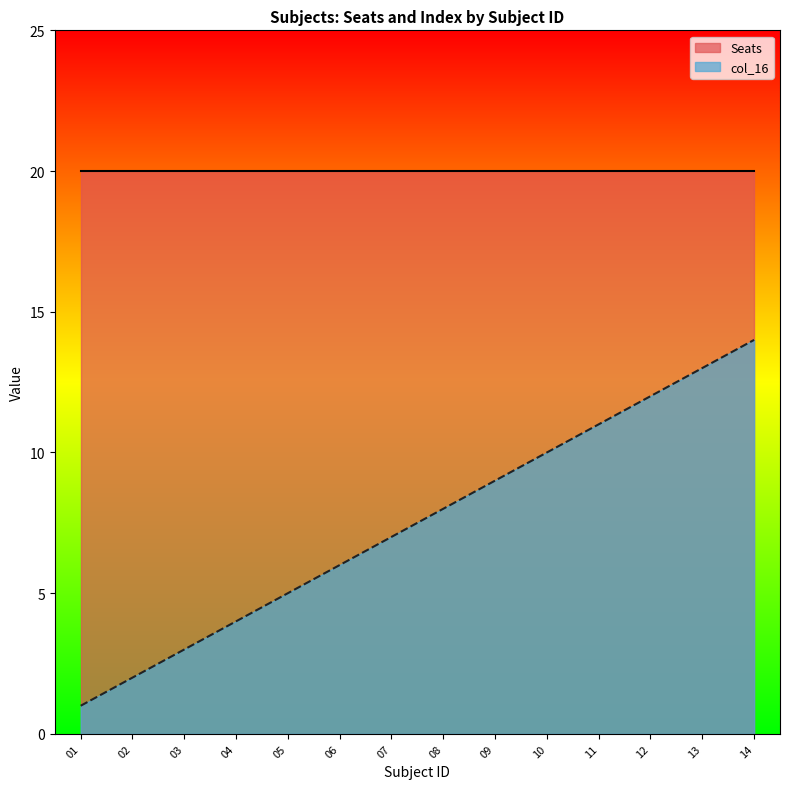

What is the value of the 7th point from the left?

7